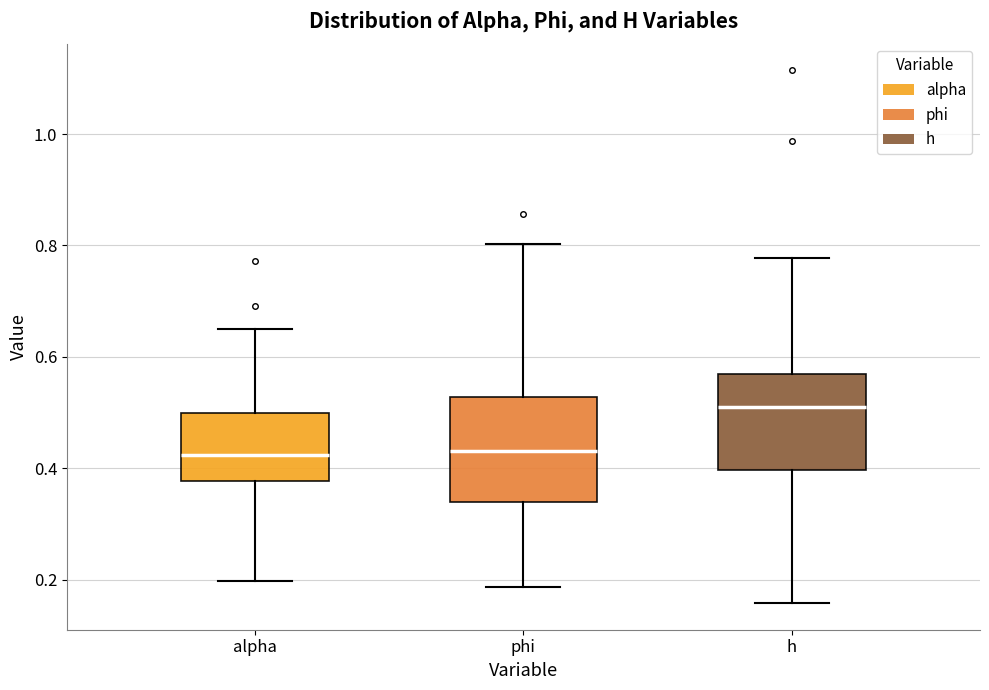

Where does the upper whisker of the box for phi end on the y-axis? The values are not printed on the chart, so give them approximately, as read against the axis.

0.80